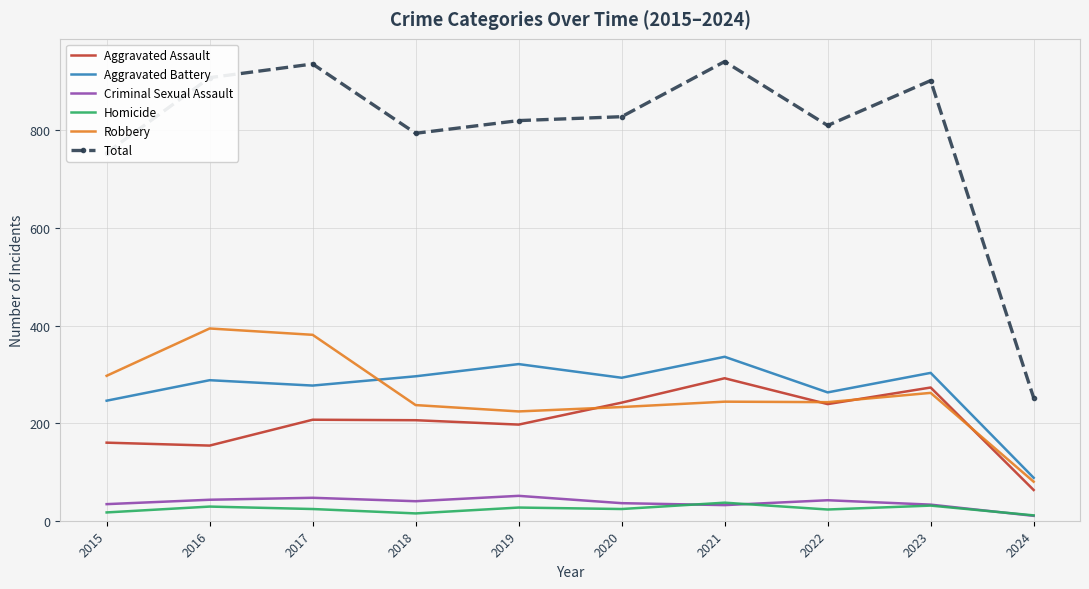

What is the difference between the maximum and second lowest values in the Aggravated Battery series?

90